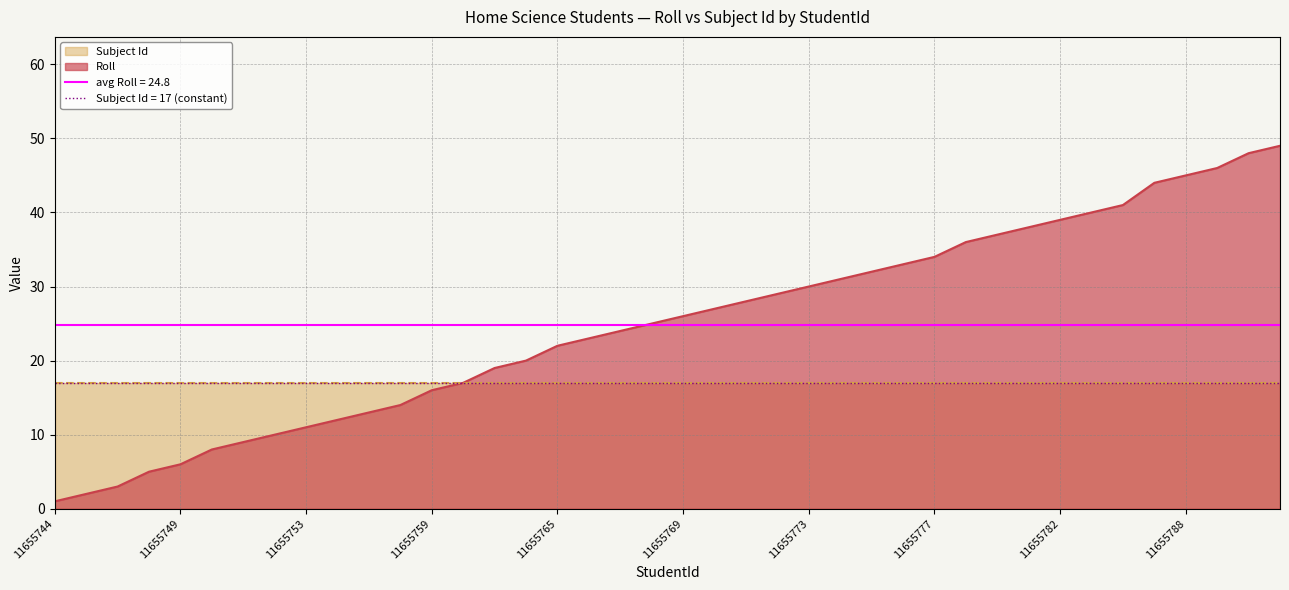

At which category does the chart reach its minimum across all series?

11655744